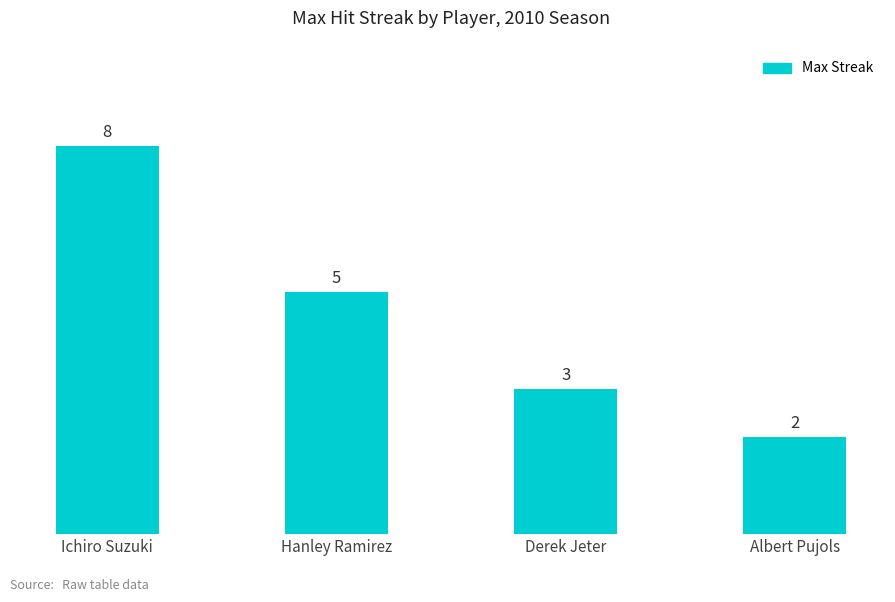

Rank the categories by value from lowest to highest.

Albert Pujols, Derek Jeter, Hanley Ramirez, Ichiro Suzuki